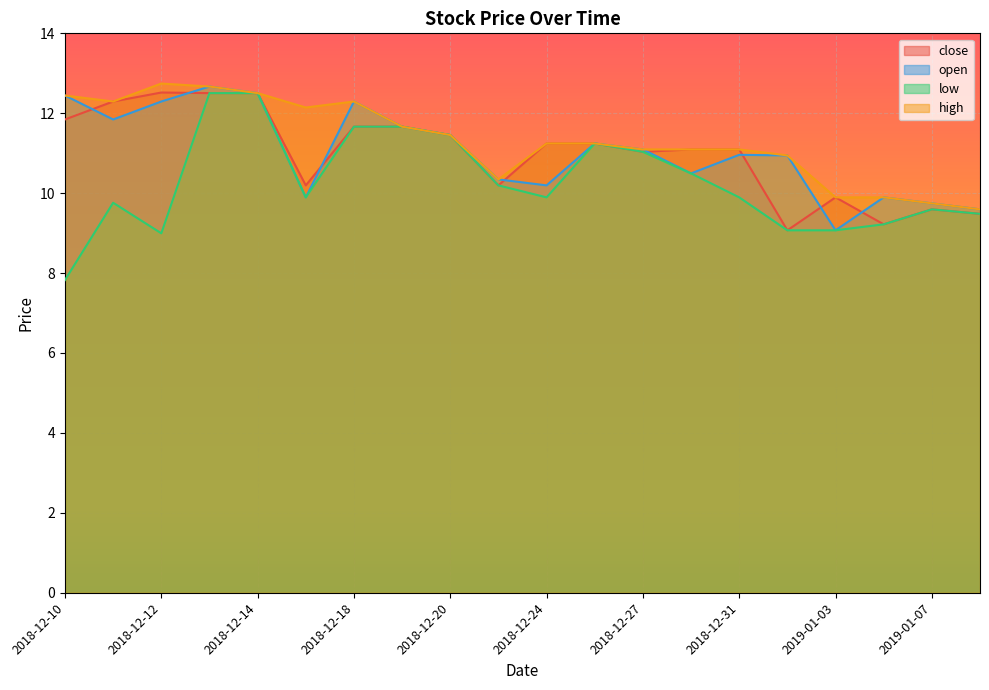

At which category does close reach its first local peak?

2018-12-12